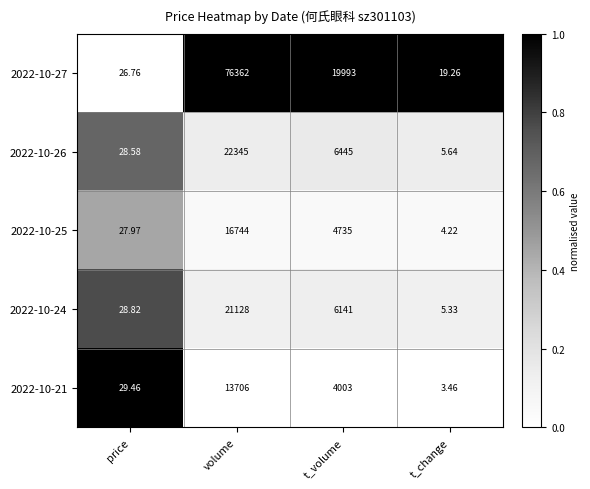

What is the total value across all series at price?

141.6